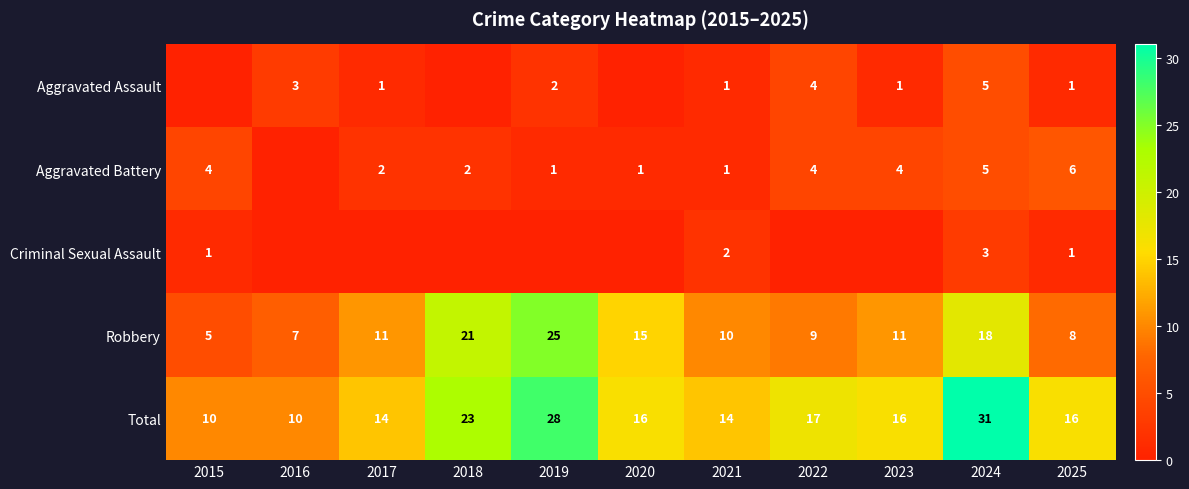

How many series are shown in this chart?

5